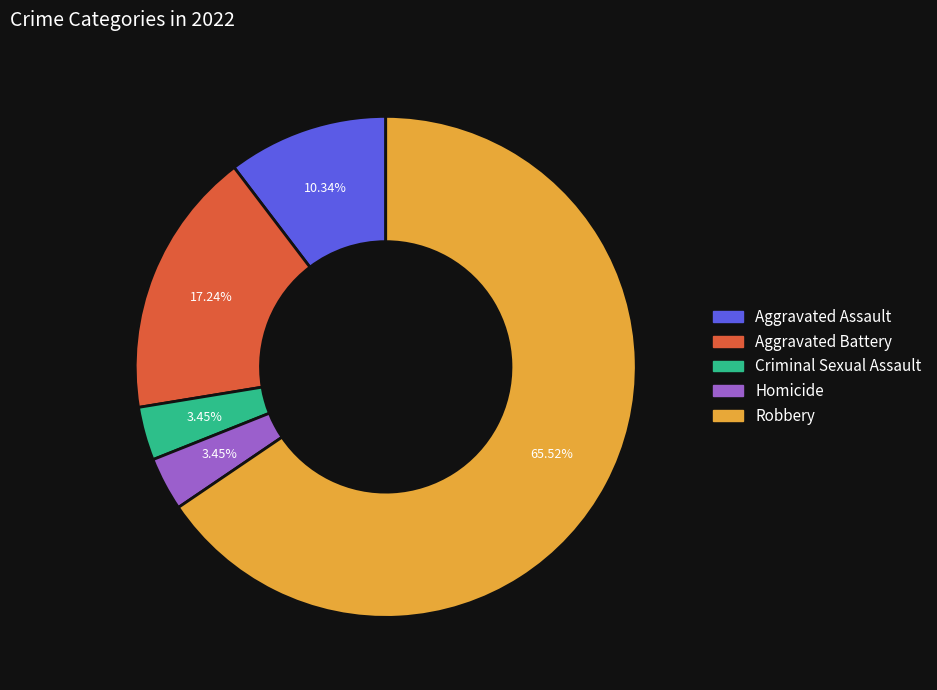

True or false: Aggravated Assault accounts for 1% of the total.

False